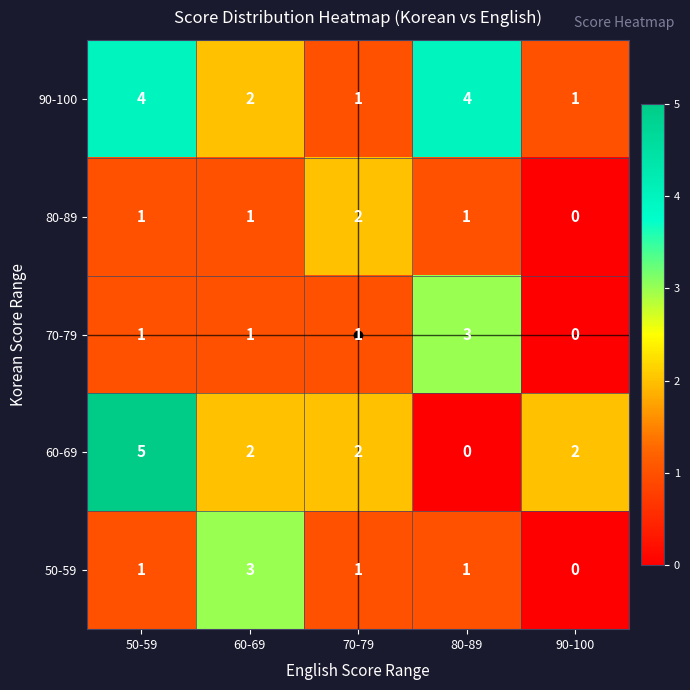

Is it true that 60-69 equals 3 at 90-100?

False